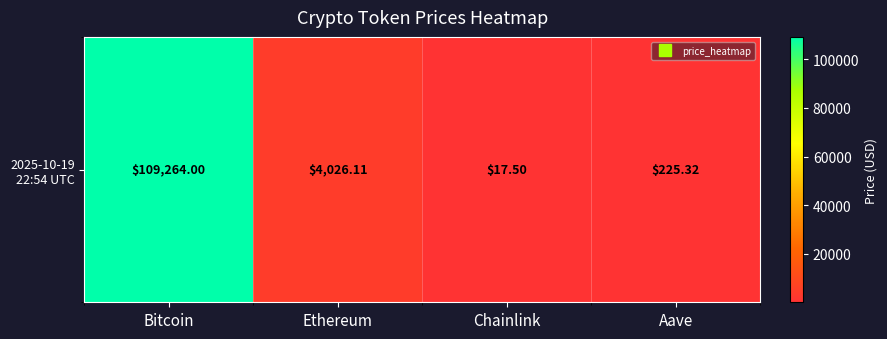

What is the difference between the values at Aave and Ethereum?

3800.8